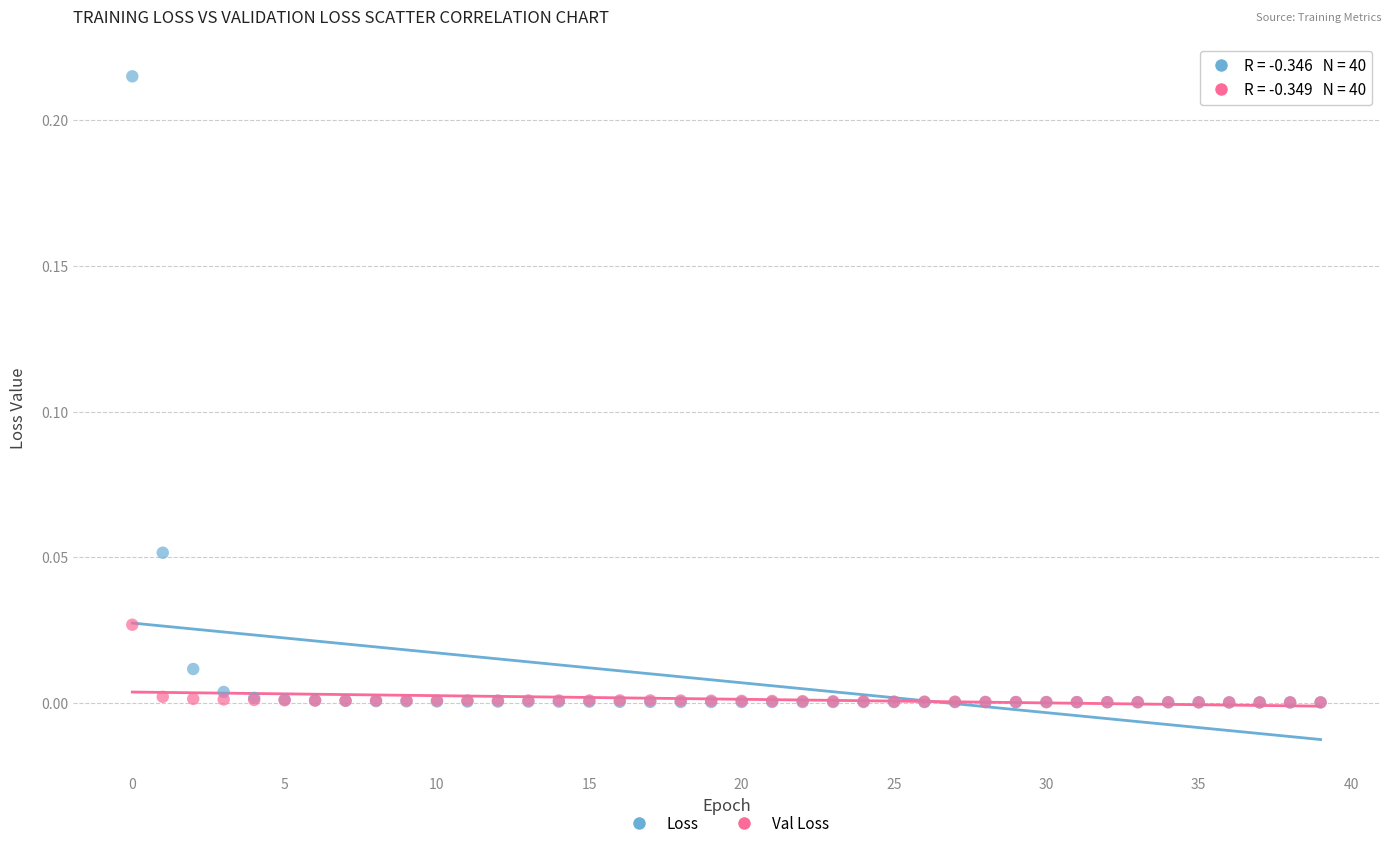

What are all the series names shown in the legend?

Loss, Val Loss